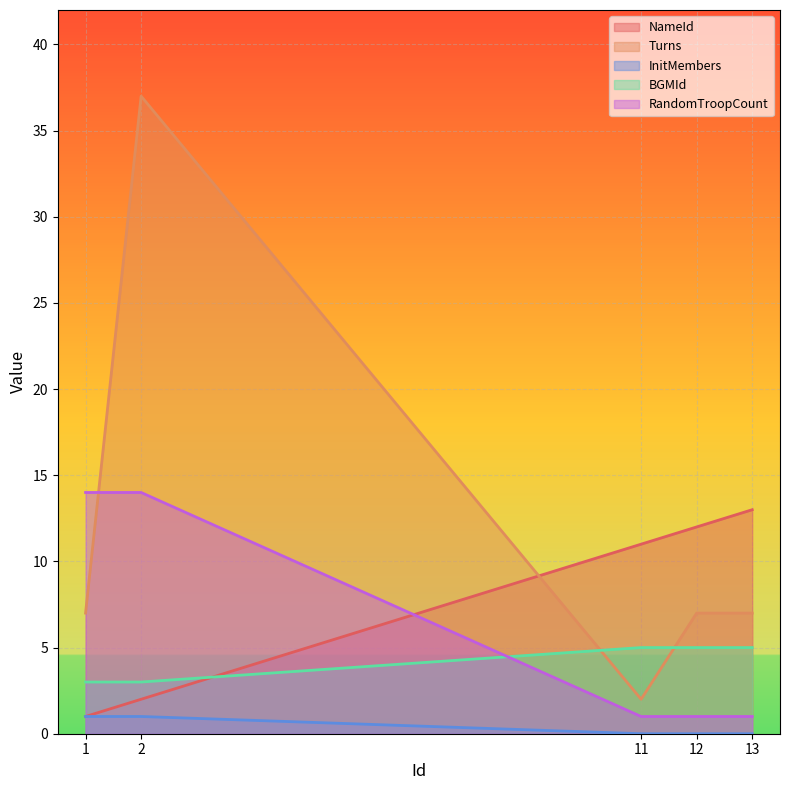

Which series has the widest spread of values?

Turns